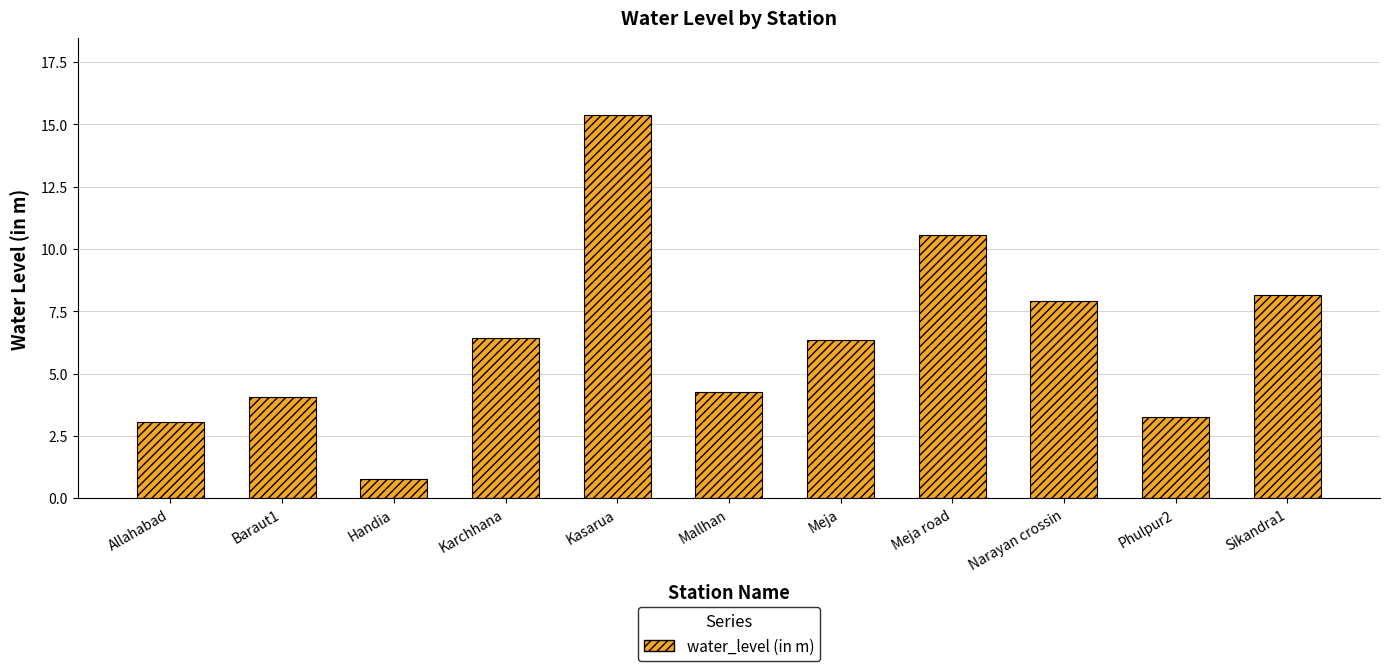

Which label corresponds to the smallest value in the chart?

Handia